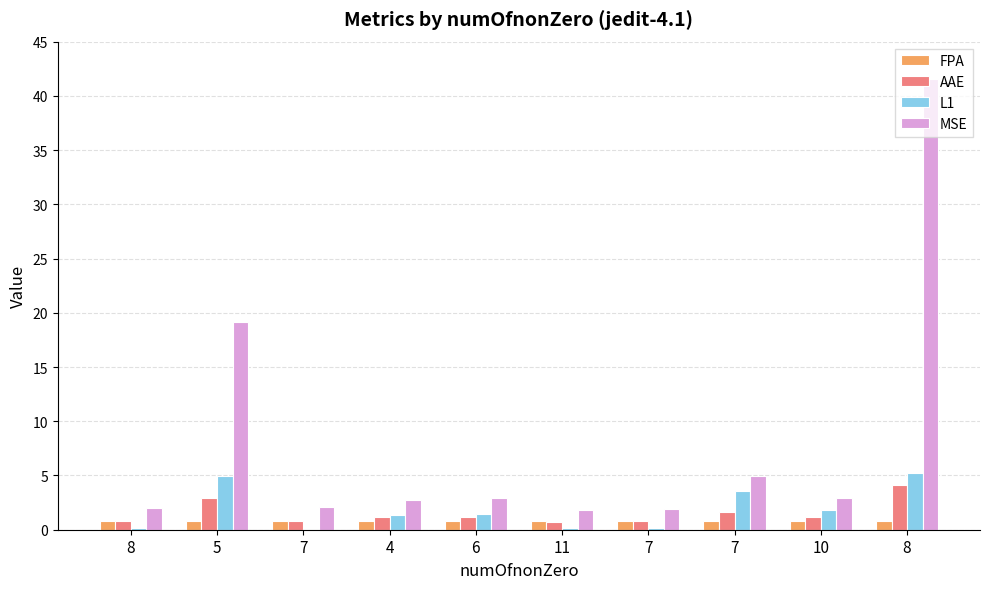

How many distinct data groups are displayed?

4